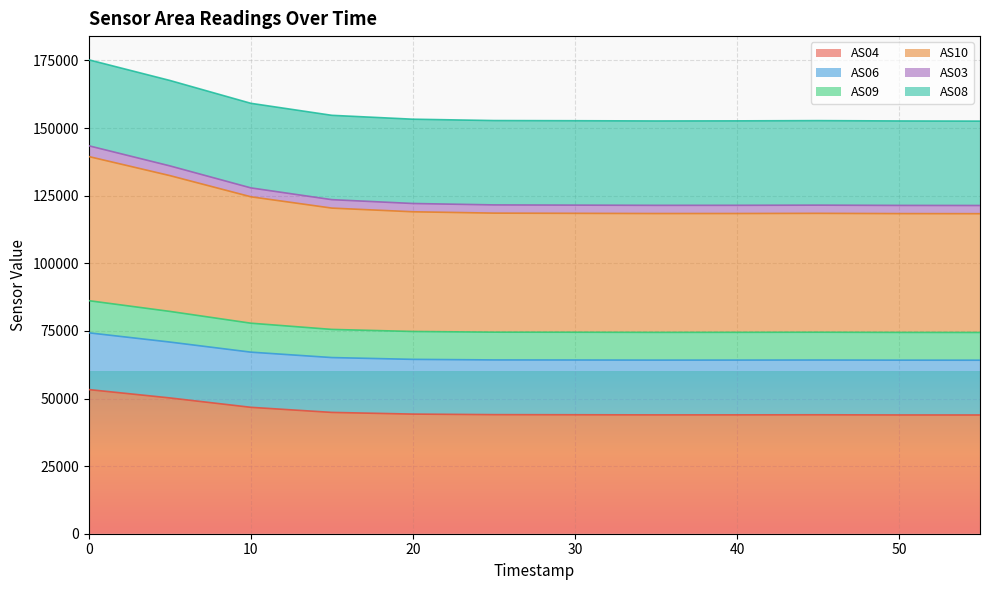

What is the total value across all series at 0?

175238